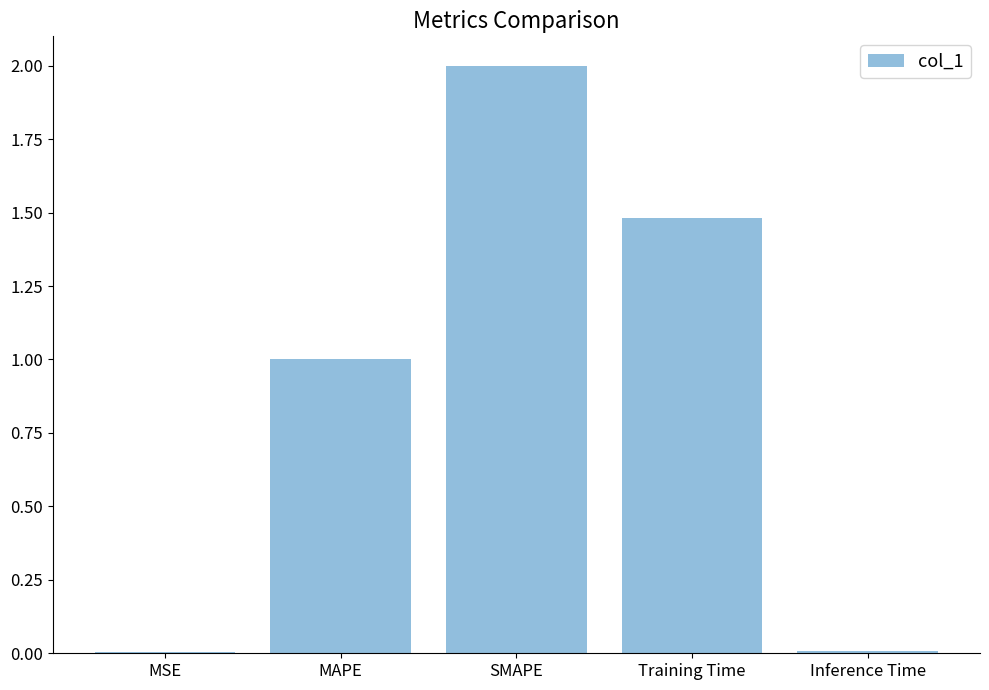

Approximately how many times larger is the value at MAPE compared to SMAPE?

0.5